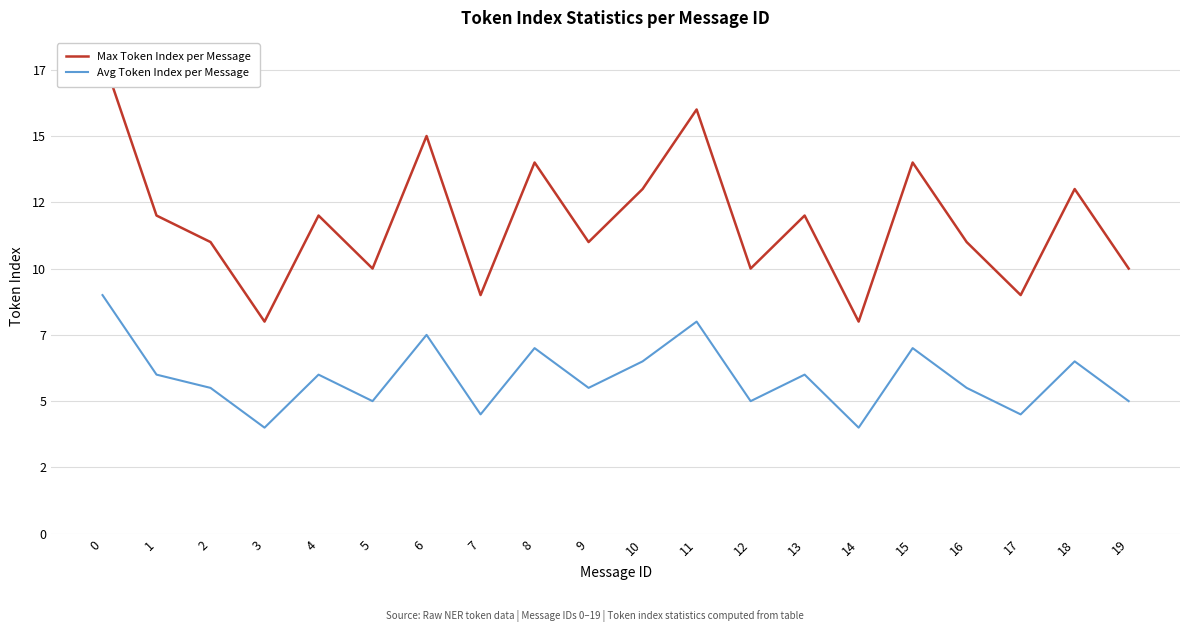

Which has a higher value, 16 or 17?

16